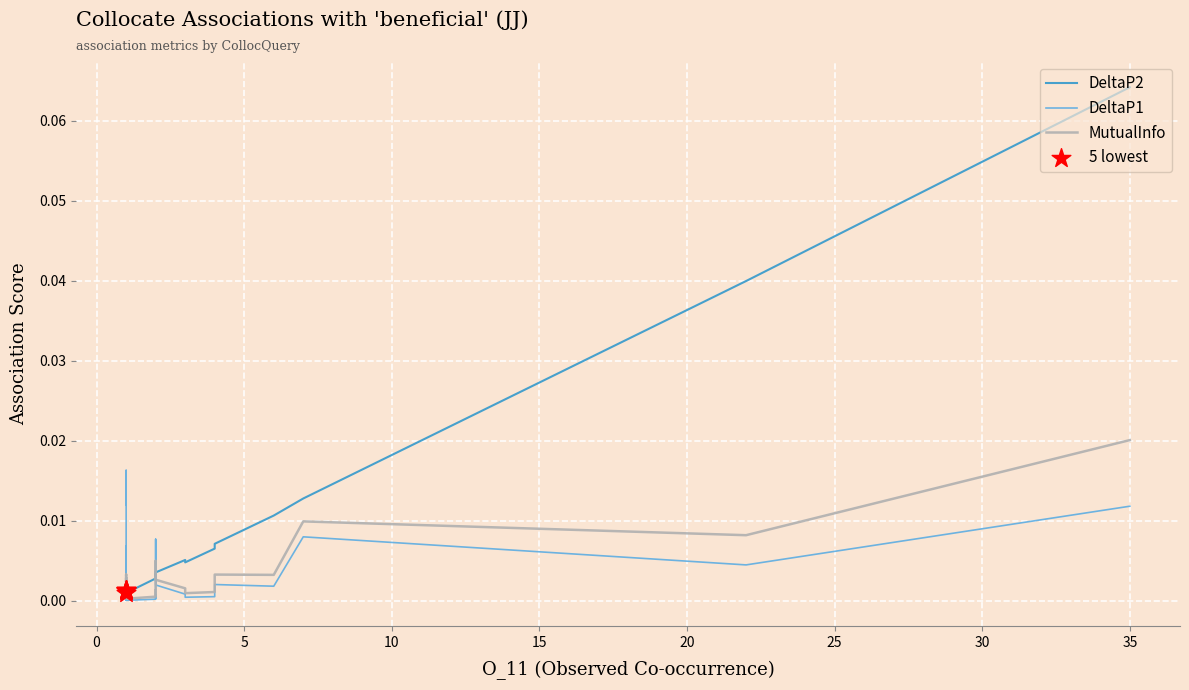

Which series has the widest spread of Y values?

DeltaP2